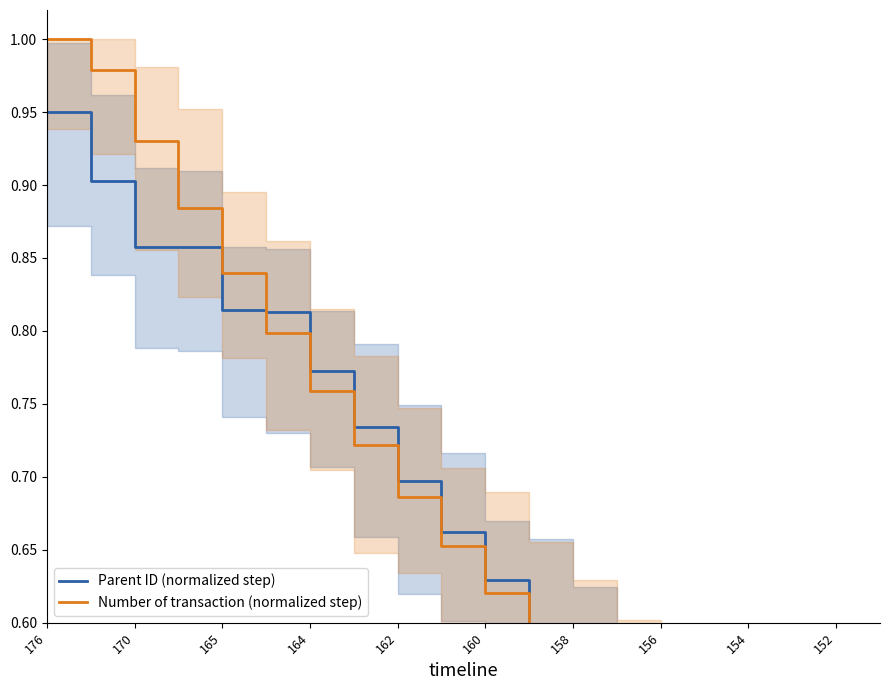

At how many categories does at least one series exceed 0?

20